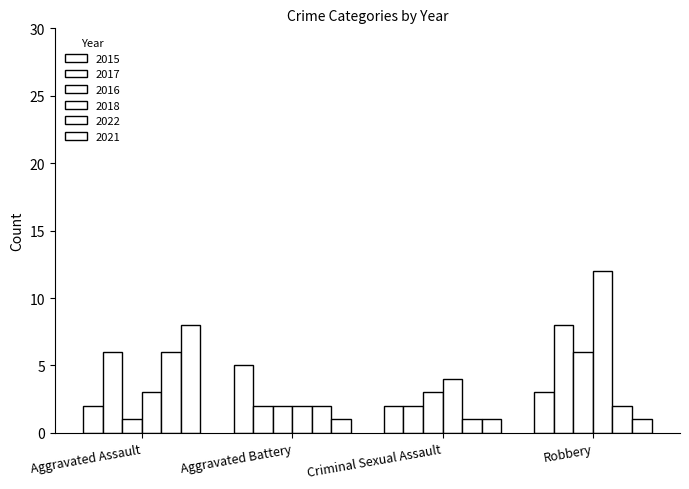

How many values in the 2016 series are below 3?

2